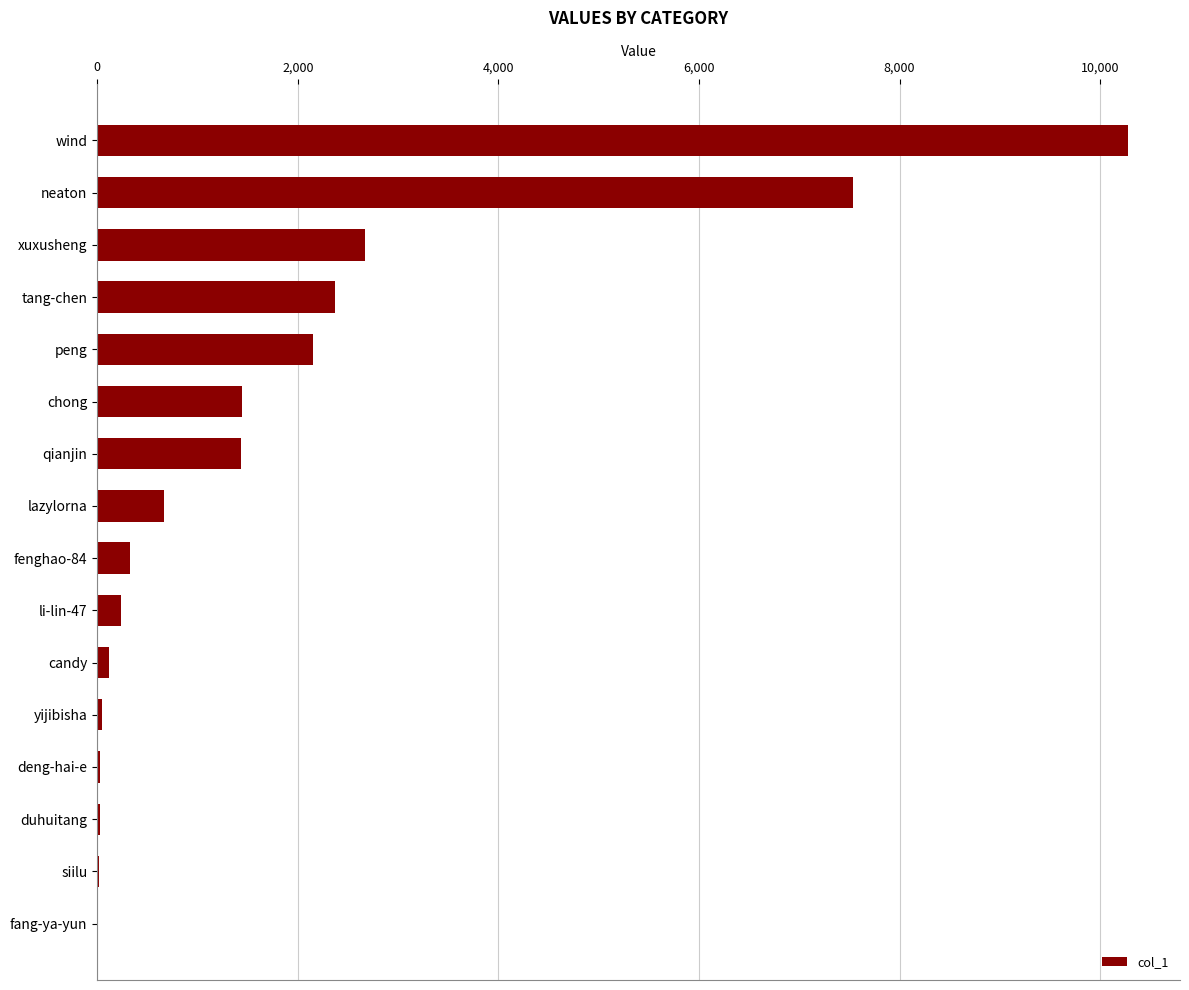

The value at chong is 1444. True or false?

True